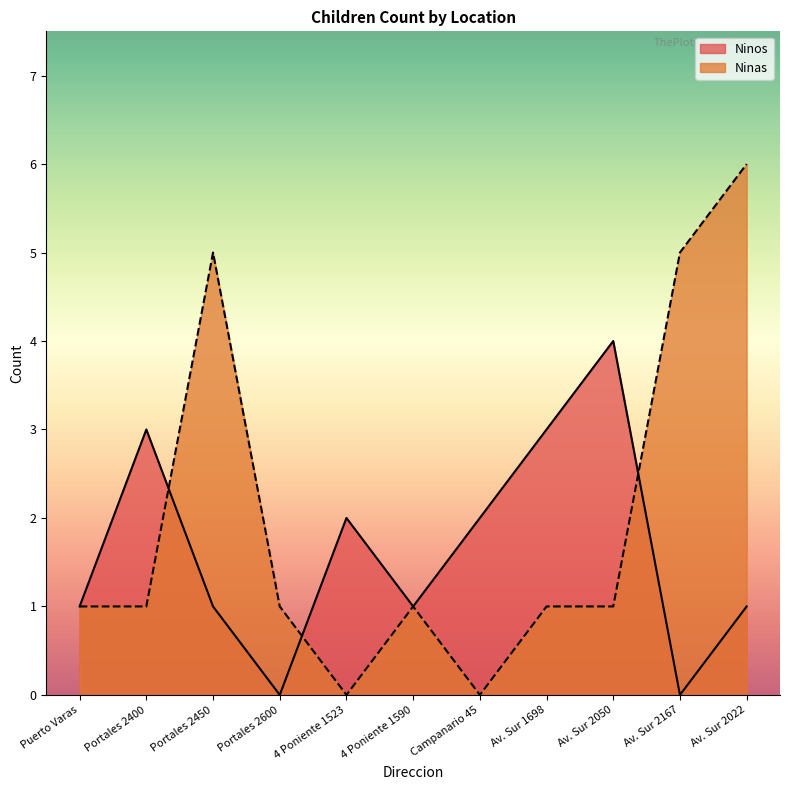

List the series in order of their overall mean, highest first.

Ninas, Ninos